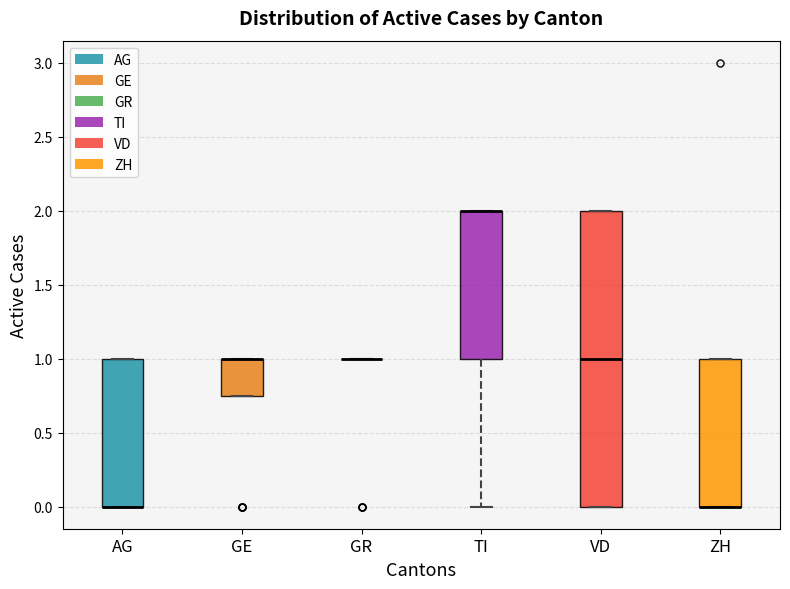

Where is the upper edge of the box for TI on the y-axis? The values are not printed on the chart, so give them approximately, as read against the axis.

2.00